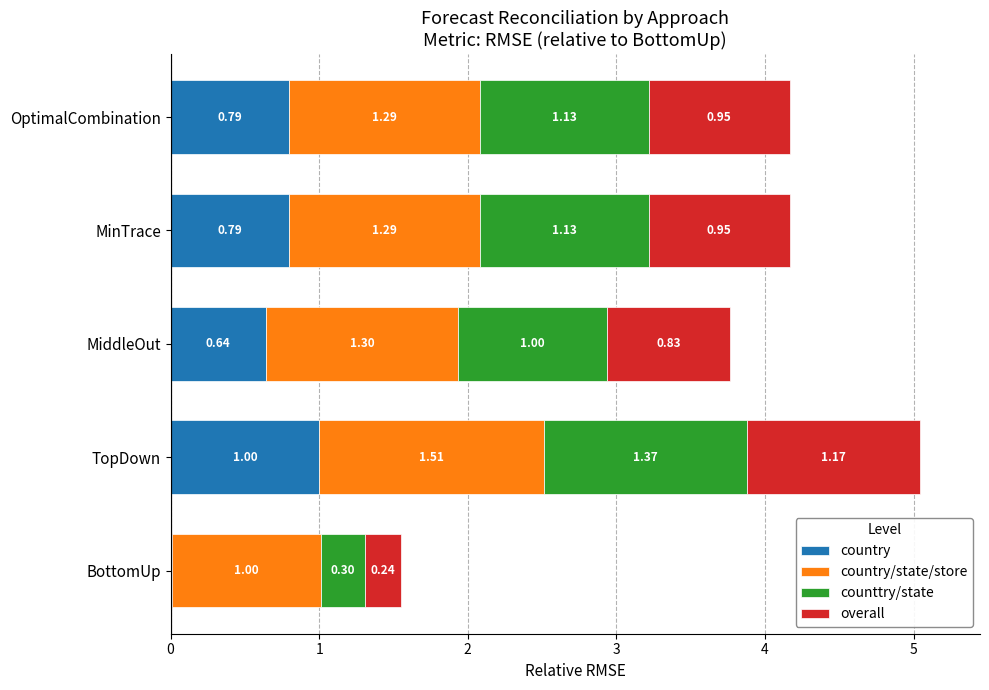

At which label does country reach its peak?

TopDown